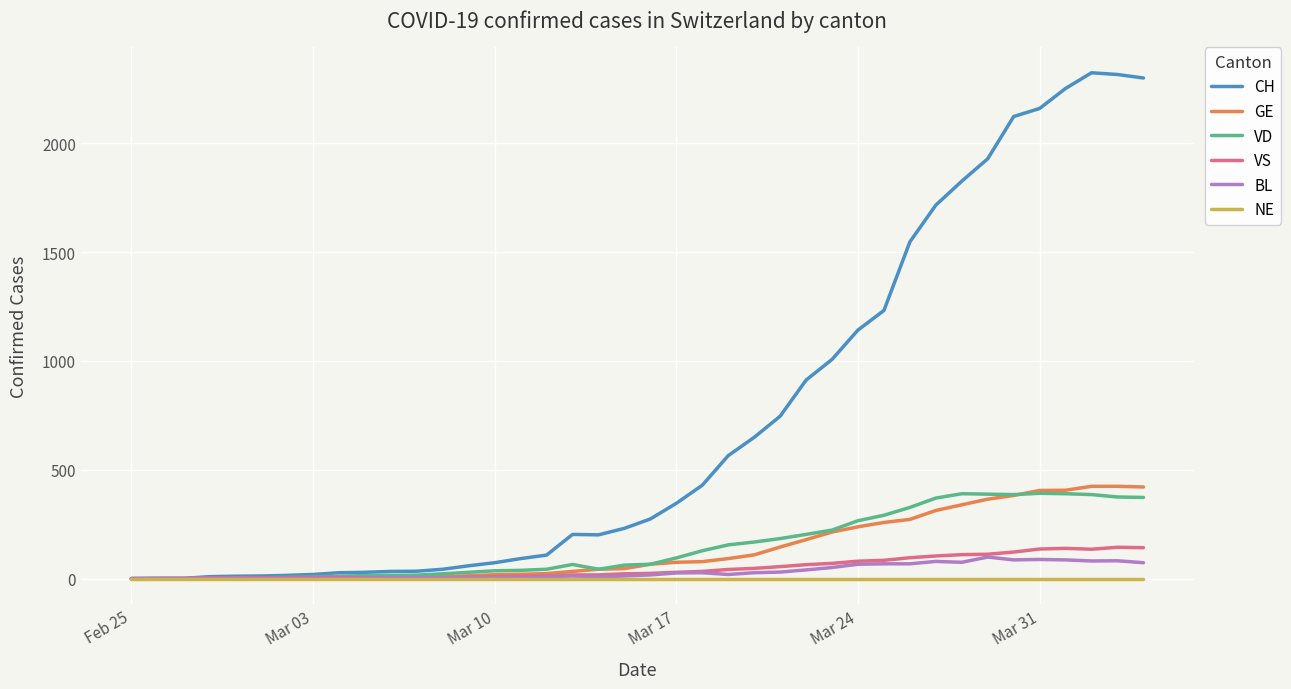

At how many categories does at least one series exceed 674?

15